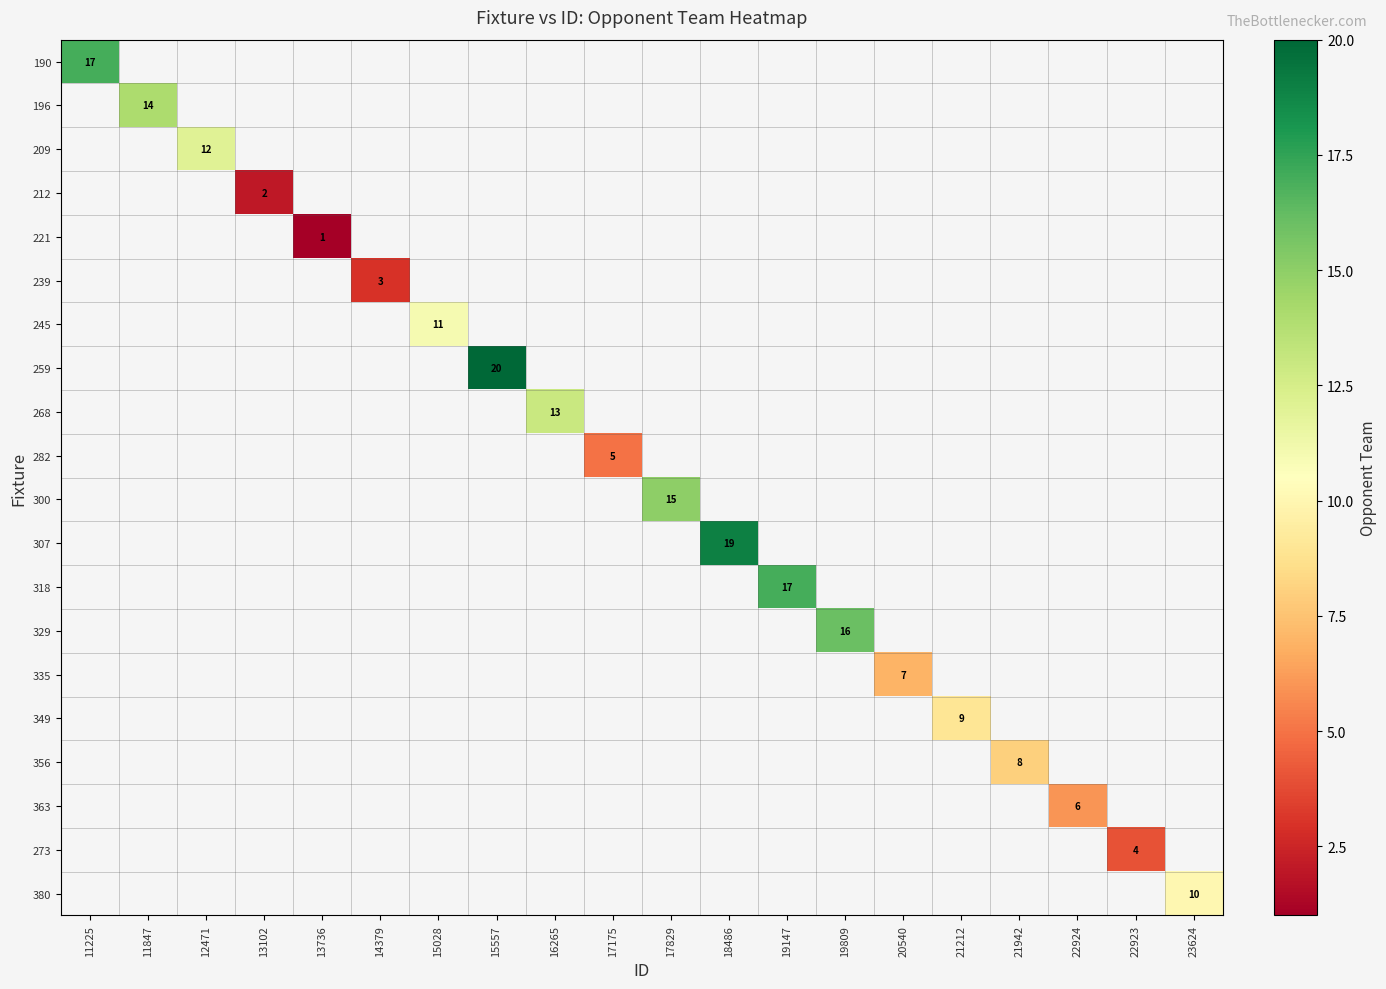

Is the value of 209 at 22923 greater than the value of 300 at 15028?

No